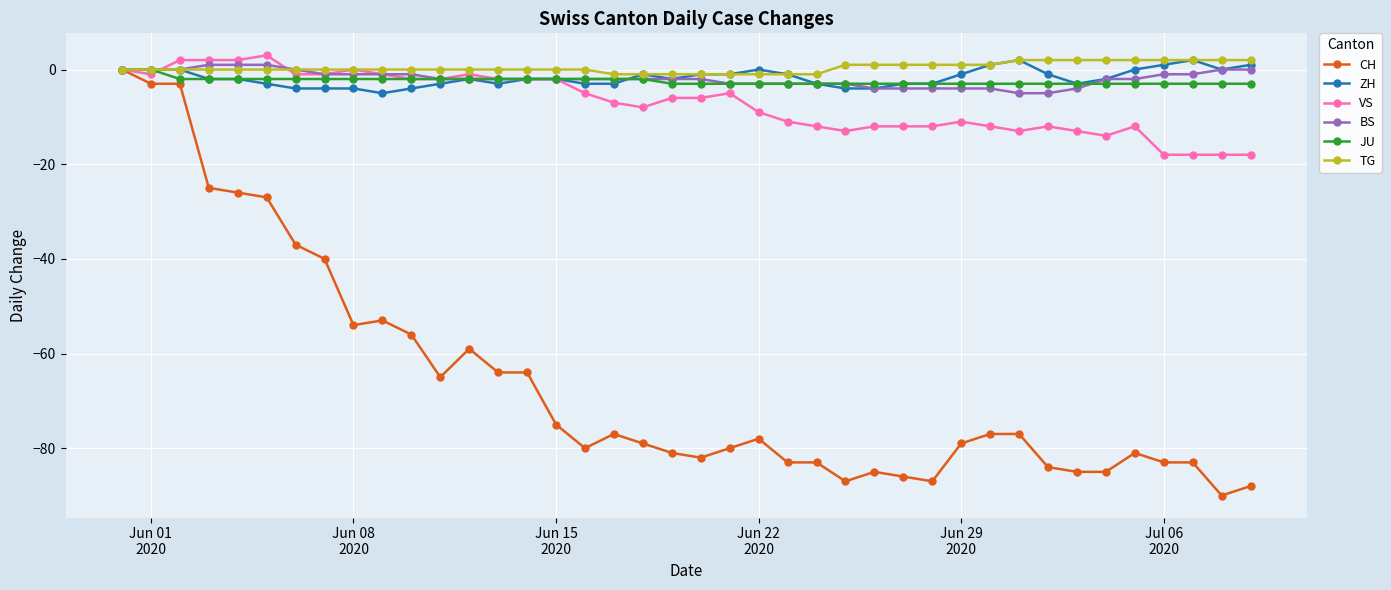

Reading left to right, what are all the values shown in this chart?

CH: 0	-3	-3	-25	-26	-27	-37	-40	-54	-53	-56	-65	-59	-64	-64	-75	-80	-77	-79	-81	-82	-80	-78	-83	-83	-87	-85	-86	-87	-79	-77	-77	-84	-85	-85	-81	-83	-83	-90	-88
ZH: 0	0	0	-2	-2	-3	-4	-4	-4	-5	-4	-3	-2	-3	-2	-2	-3	-3	-1	-2	-1	-1	0	-1	-3	-4	-4	-3	-3	-1	1	2	-1	-3	-2	0	1	2	0	1
VS: 0	-1	2	2	2	3	-1	-1	0	-1	-2	-2	-1	-2	-2	-2	-5	-7	-8	-6	-6	-5	-9	-11	-12	-13	-12	-12	-12	-11	-12	-13	-12	-13	-14	-12	-18	-18	-18	-18
BS: 0	0	0	1	1	1	0	-1	-1	-1	-1	-2	-2	-2	-2	-2	-2	-2	-2	-2	-2	-3	-3	-3	-3	-3	-4	-4	-4	-4	-4	-5	-5	-4	-2	-2	-1	-1	0	0
JU: 0	0	-2	-2	-2	-2	-2	-2	-2	-2	-2	-2	-2	-2	-2	-2	-2	-2	-2	-3	-3	-3	-3	-3	-3	-3	-3	-3	-3	-3	-3	-3	-3	-3	-3	-3	-3	-3	-3	-3
TG: 0	0	0	0	0	0	0	0	0	0	0	0	0	0	0	0	0	-1	-1	-1	-1	-1	-1	-1	-1	1	1	1	1	1	1	2	2	2	2	2	2	2	2	2